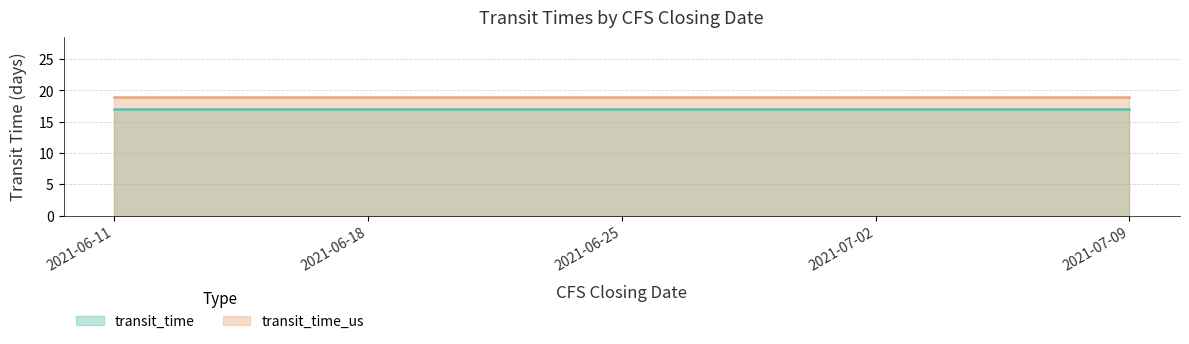

What is the difference between the highest and lowest values at 2021-07-02?

2